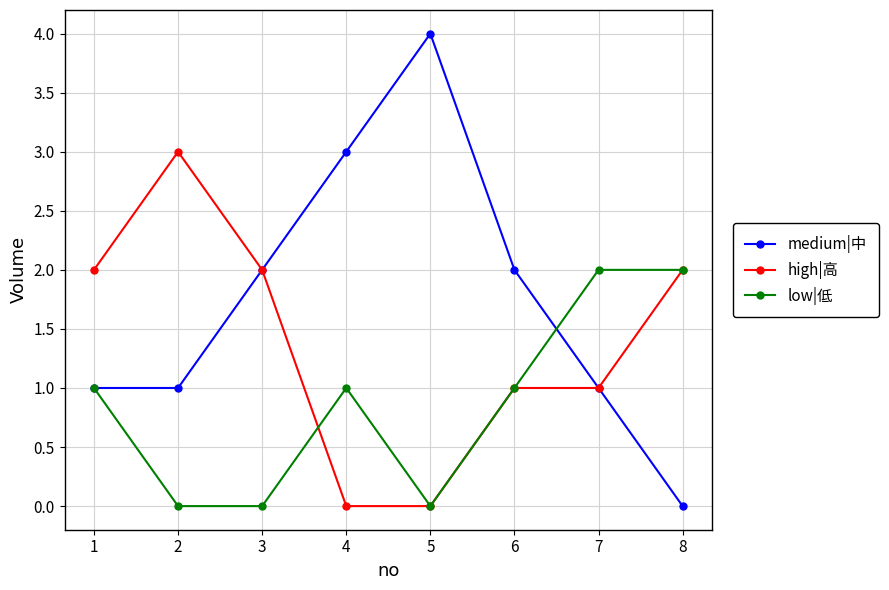

What value does the medium|中 series have at 3?

2